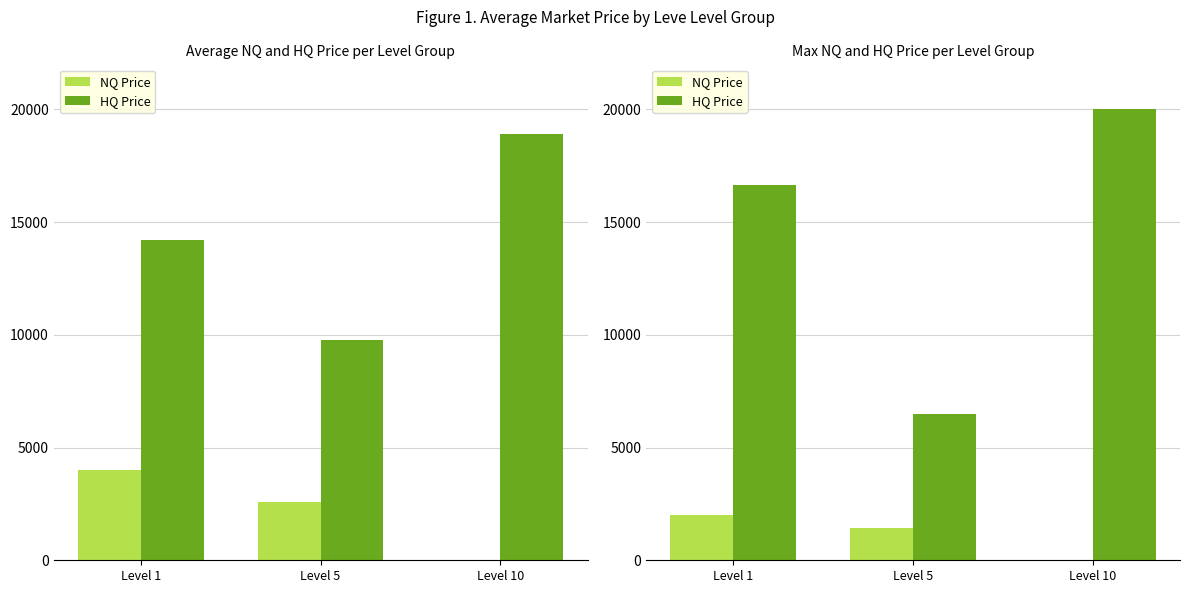

List the series in order of their peak value, lowest first.

NQ Price, HQ Price